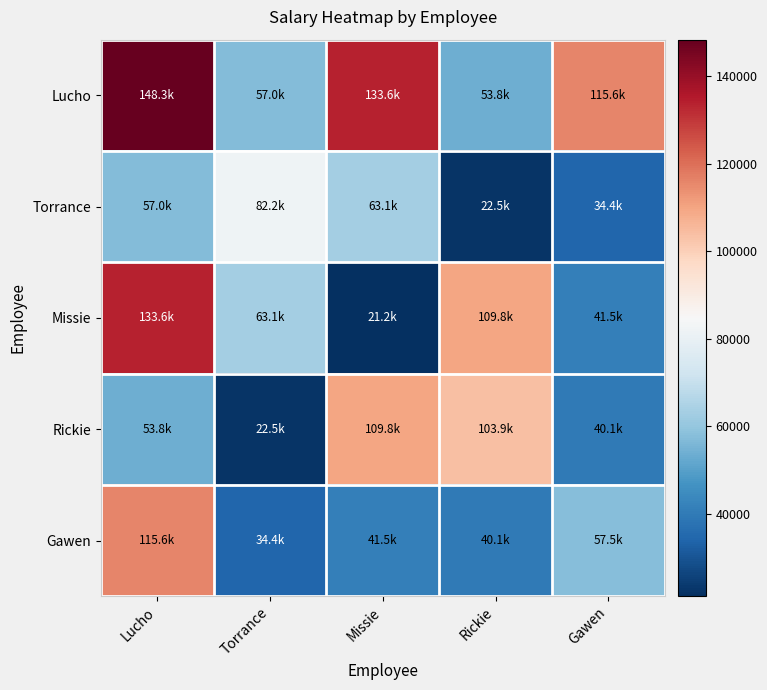

Rank the series by their maximum value, from lowest to highest.

Torrance, Rickie, Gawen, Missie, Lucho